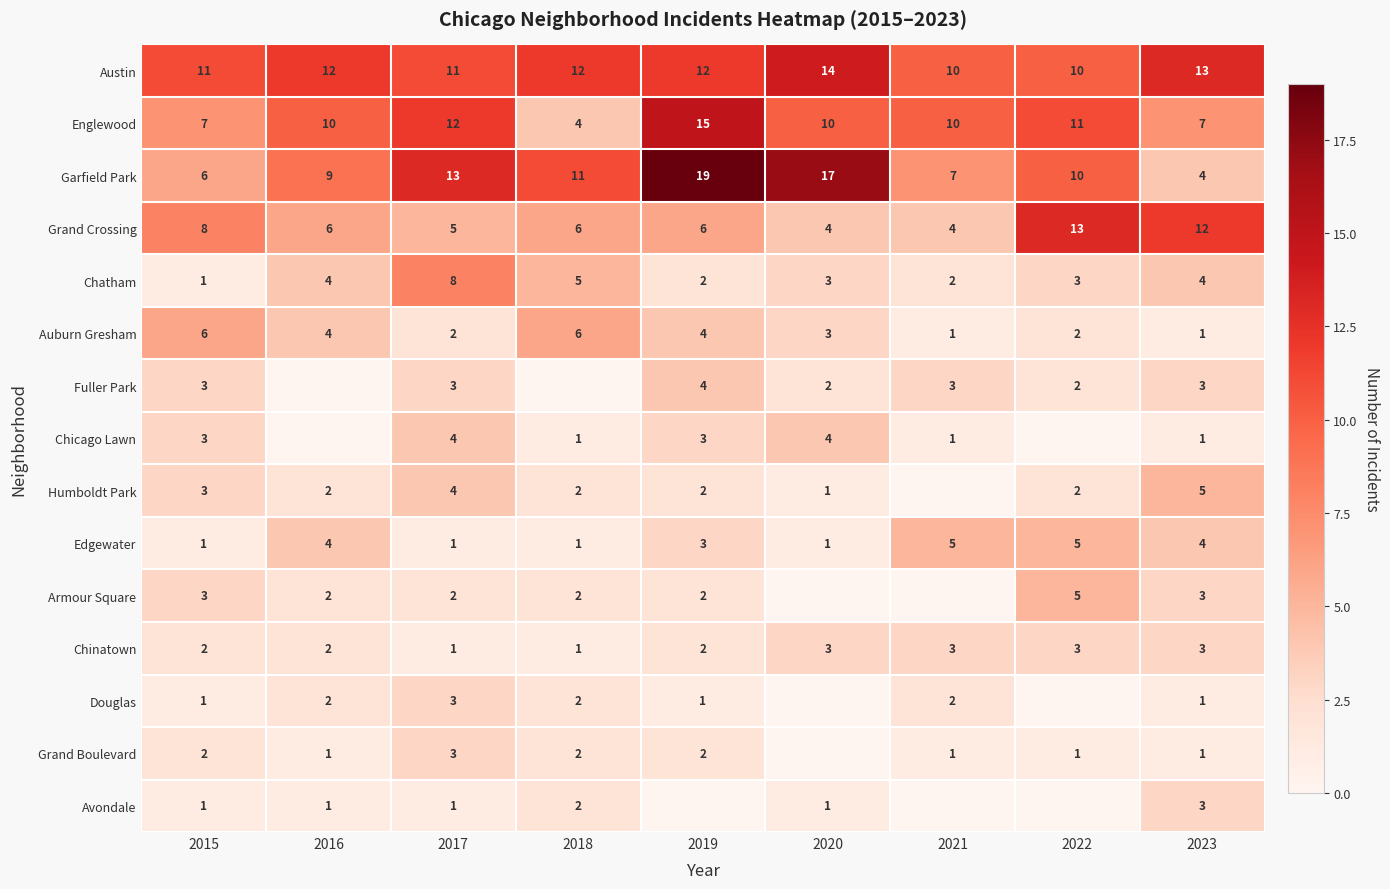

Is the value of Fuller Park at 2015 greater than the value of Englewood at 2020?

No